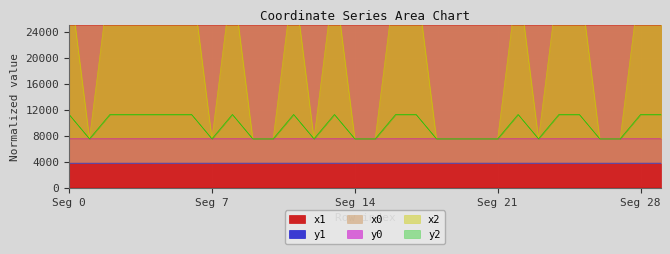

The x0 series shows 49122.8 at 11. True or false?

False